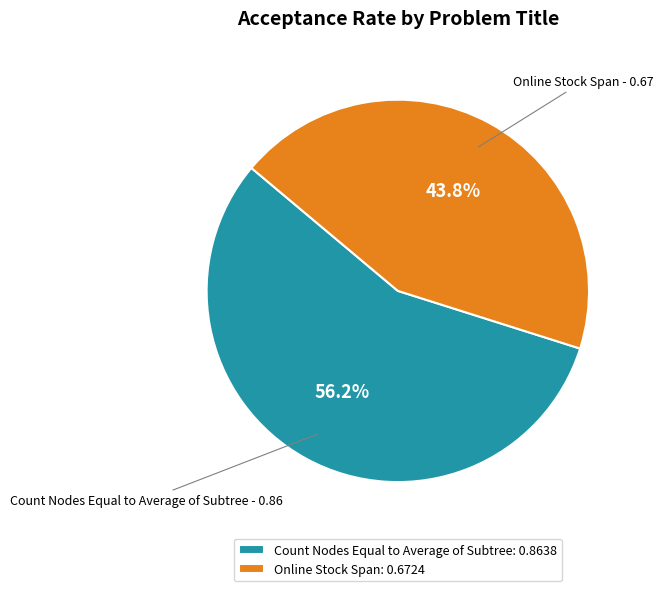

Is there any slice that represents more than half of the pie?

Yes